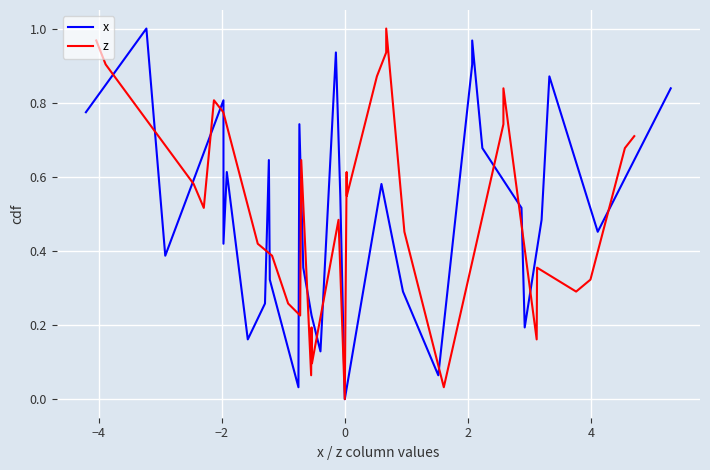

List the series in order of their peak value, lowest first.

x, z